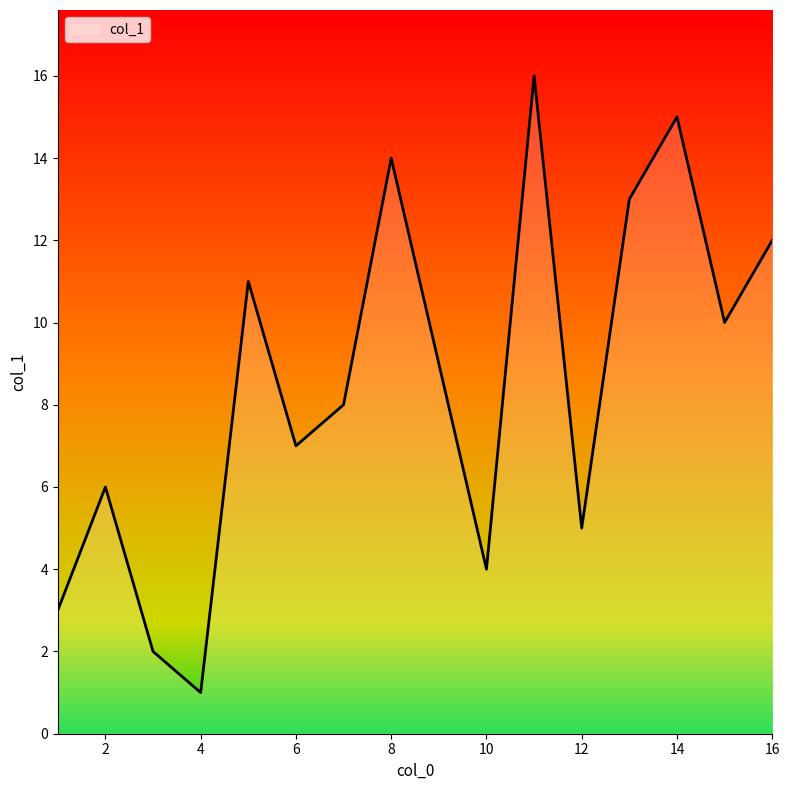

What is the maximum value shown in the chart?

16